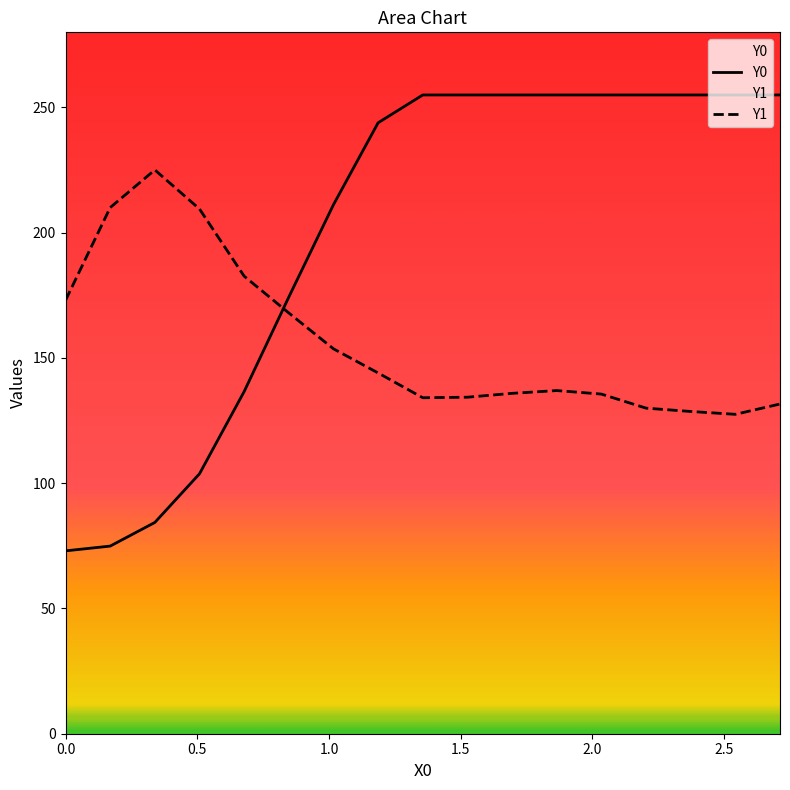

How many data points in Y0 are less than 255?

8